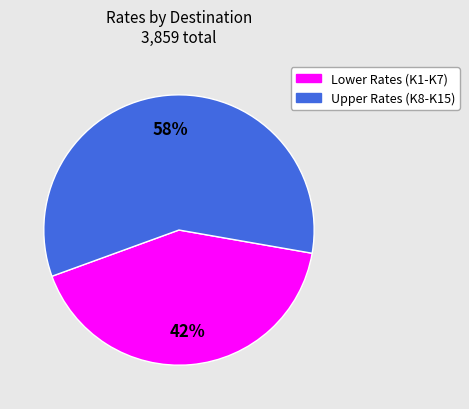

The Lower Rates (K1-K7) slice represents 55% of the pie. True or false?

False